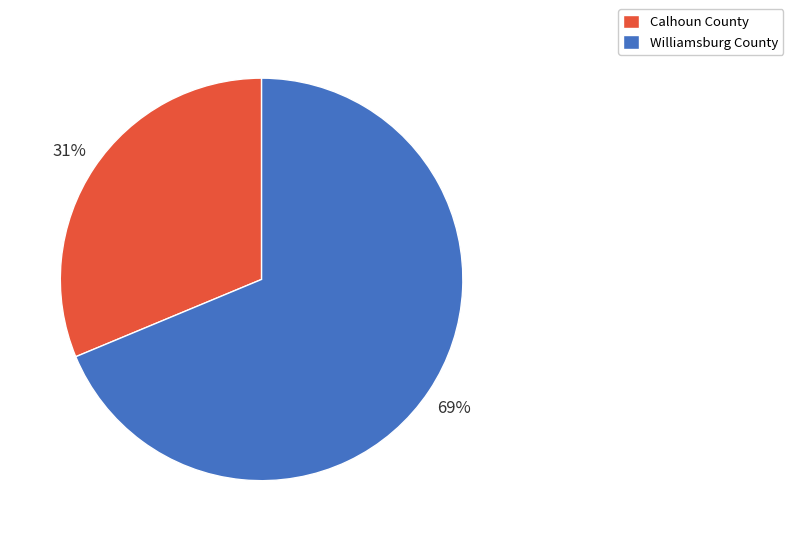

Combined, do Williamsburg County and Calhoun County account for over 50%?

Yes